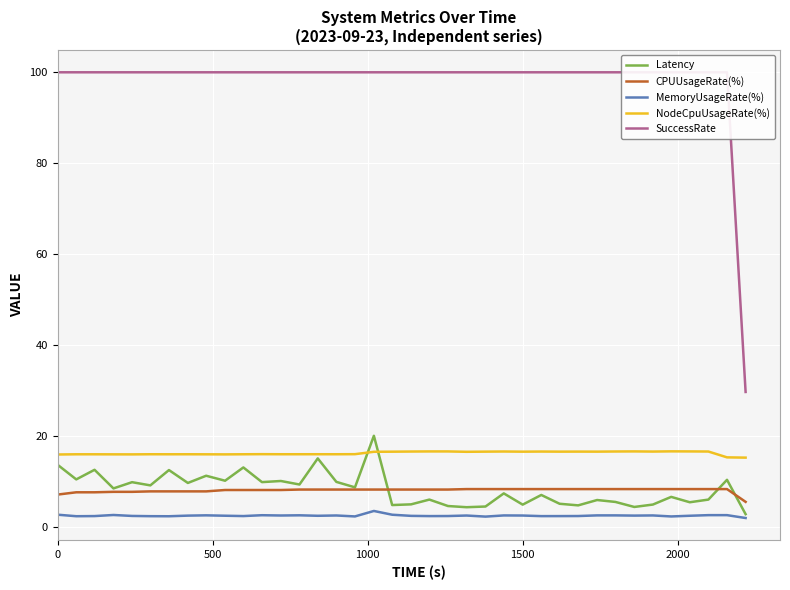

What is the maximum value for CPUUsageRate(%)?

8.2